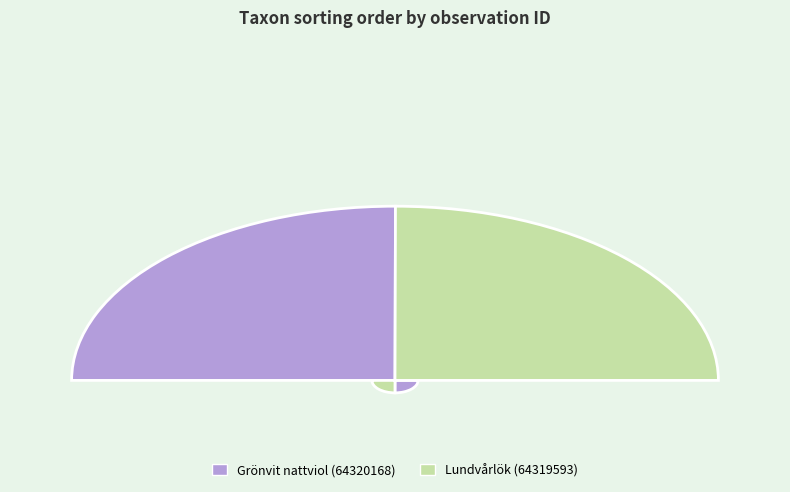

To the nearest percent, what is the average slice percentage?

50%